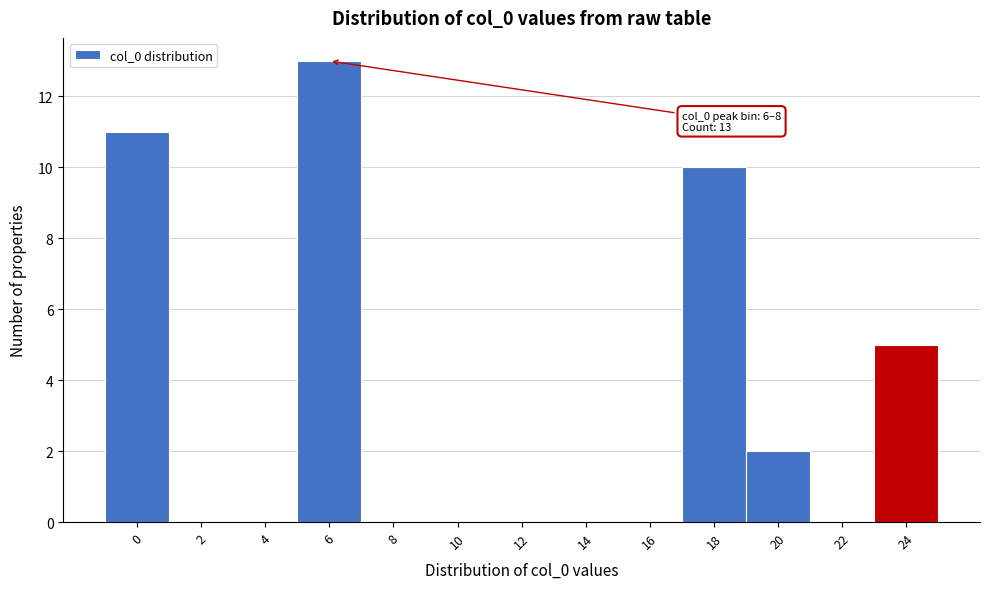

Reading right to left, transcribe all the data shown in this chart.

24=5	22=0	20=2	18=10	16=0	14=0	12=0	10=0	8=0	6=13	4=0	2=0	0=11